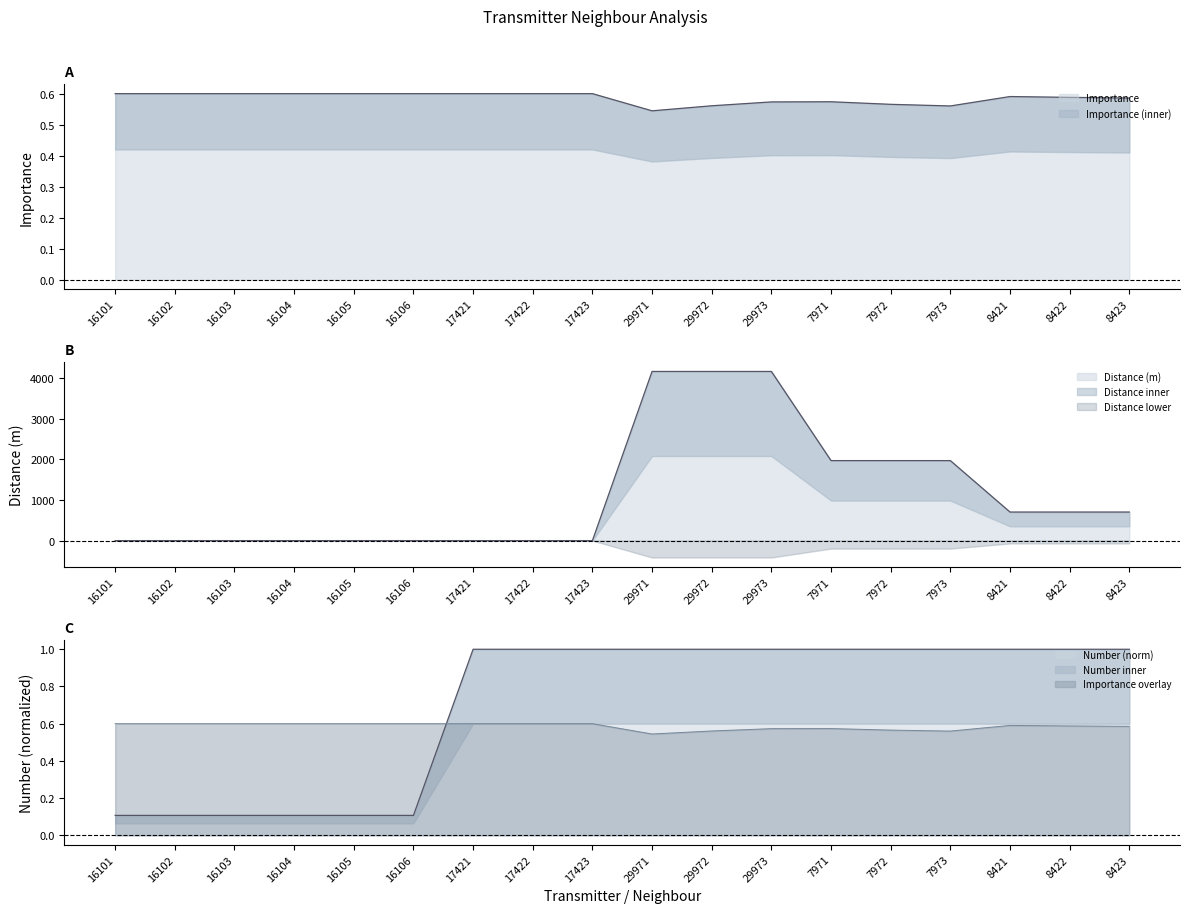

What is the spread (max minus min) of values at 16102?

0.6